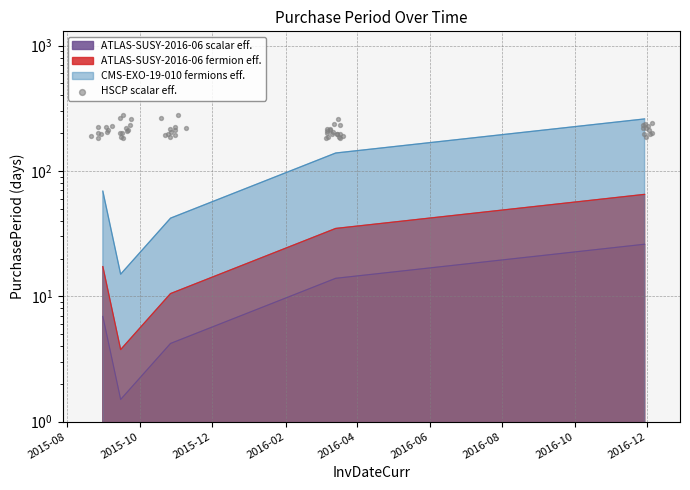

What is the change in value from 2015-10-27 to 2016-03-14?

+9.7